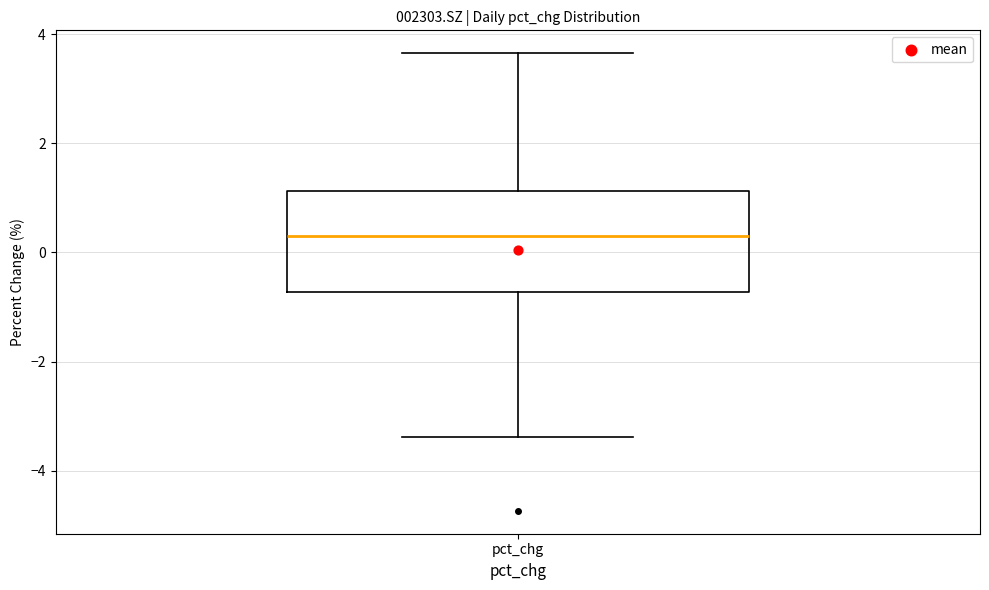

Transcribe this box plot: give where the median line is, the range the box spans, and where the two whiskers end, as read against the y-axis. The values are not printed on the chart, so give them approximately, as read against the axis.

median 0.2, box -0.8 to 1.2, whiskers -3.4 to 3.6